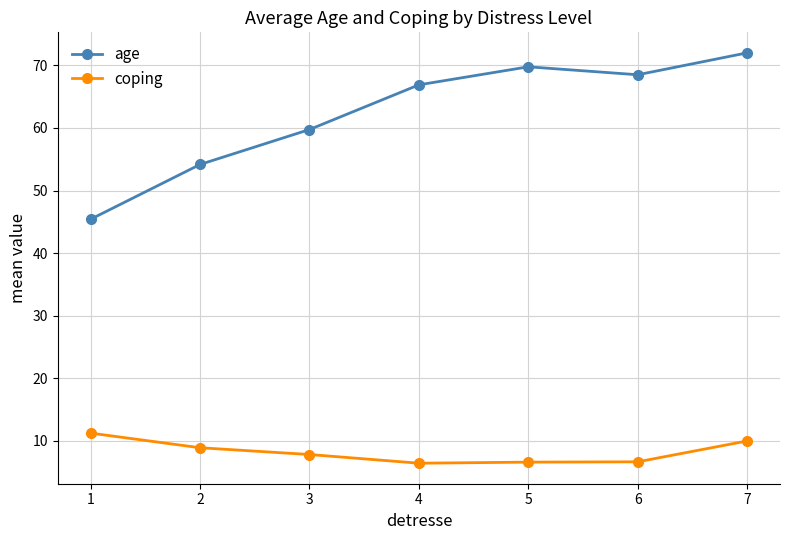

What is the value of the age point at the 1st from the left?

45.4